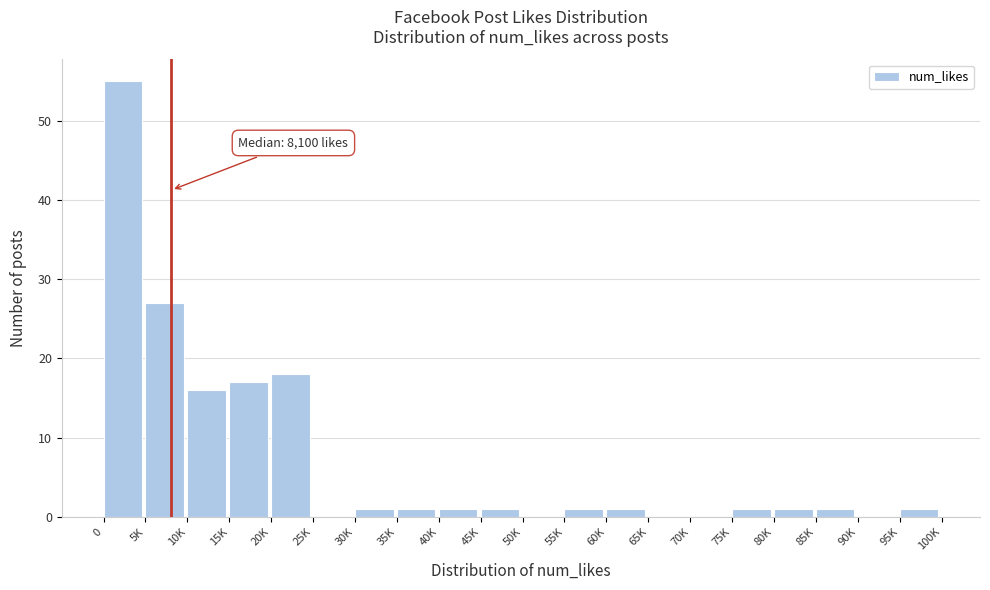

Reading left to right, transcribe all the data shown in this chart.

0=55	5K=27	10K=16	15K=17	20K=18	25K=0	30K=1	35K=1	40K=1	45K=1	50K=0	55K=1	60K=1	65K=0	70K=0	75K=1	80K=1	85K=1	90K=0	95K=1